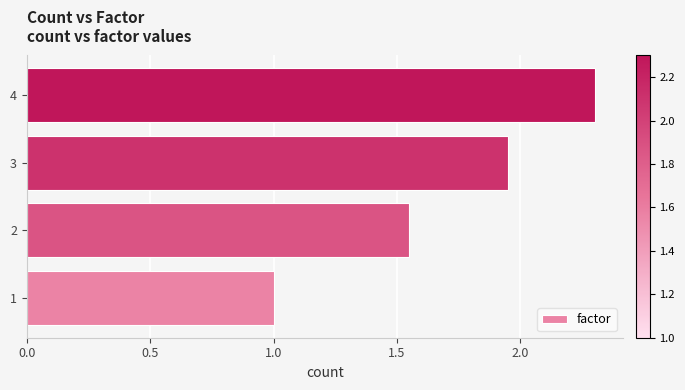

What is the minimum value shown in the chart?

1.0